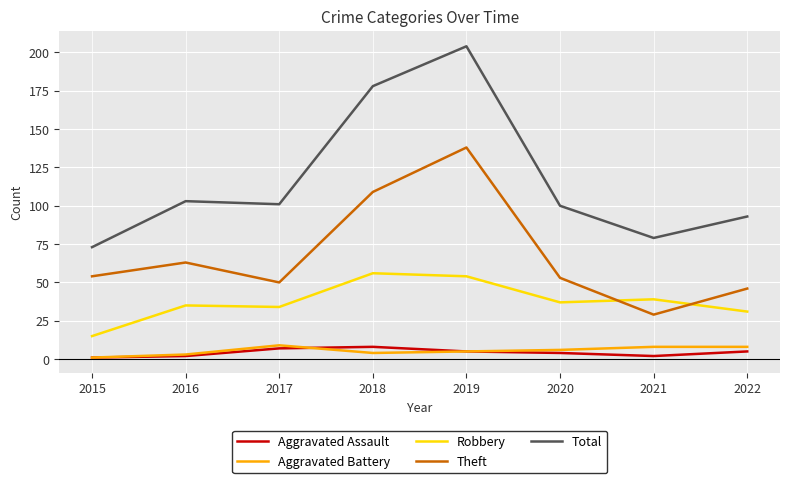

What is the difference between the maximum and second lowest values in the Aggravated Battery series?

6